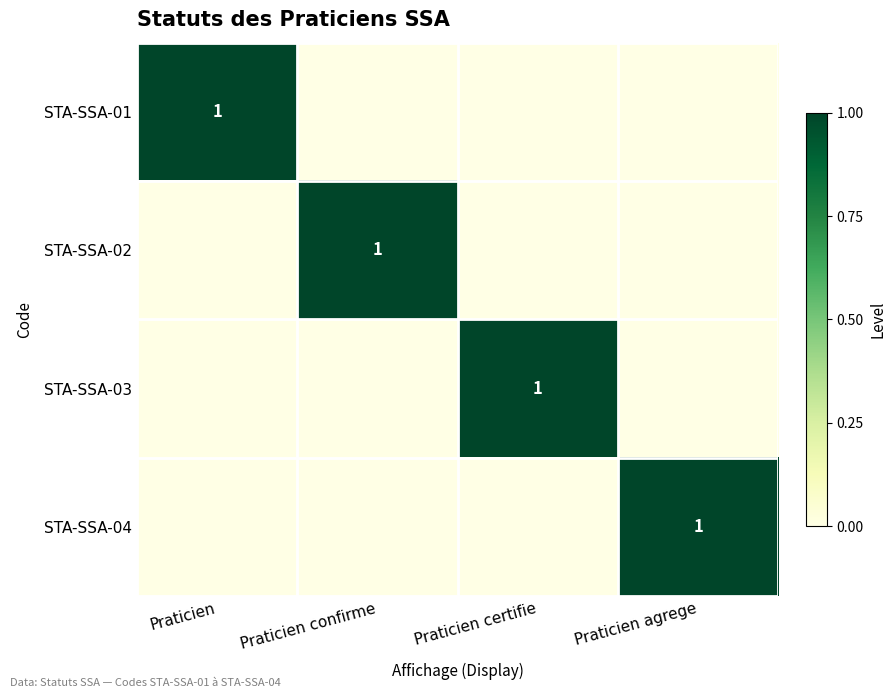

At how many categories does at least one series exceed 0?

4